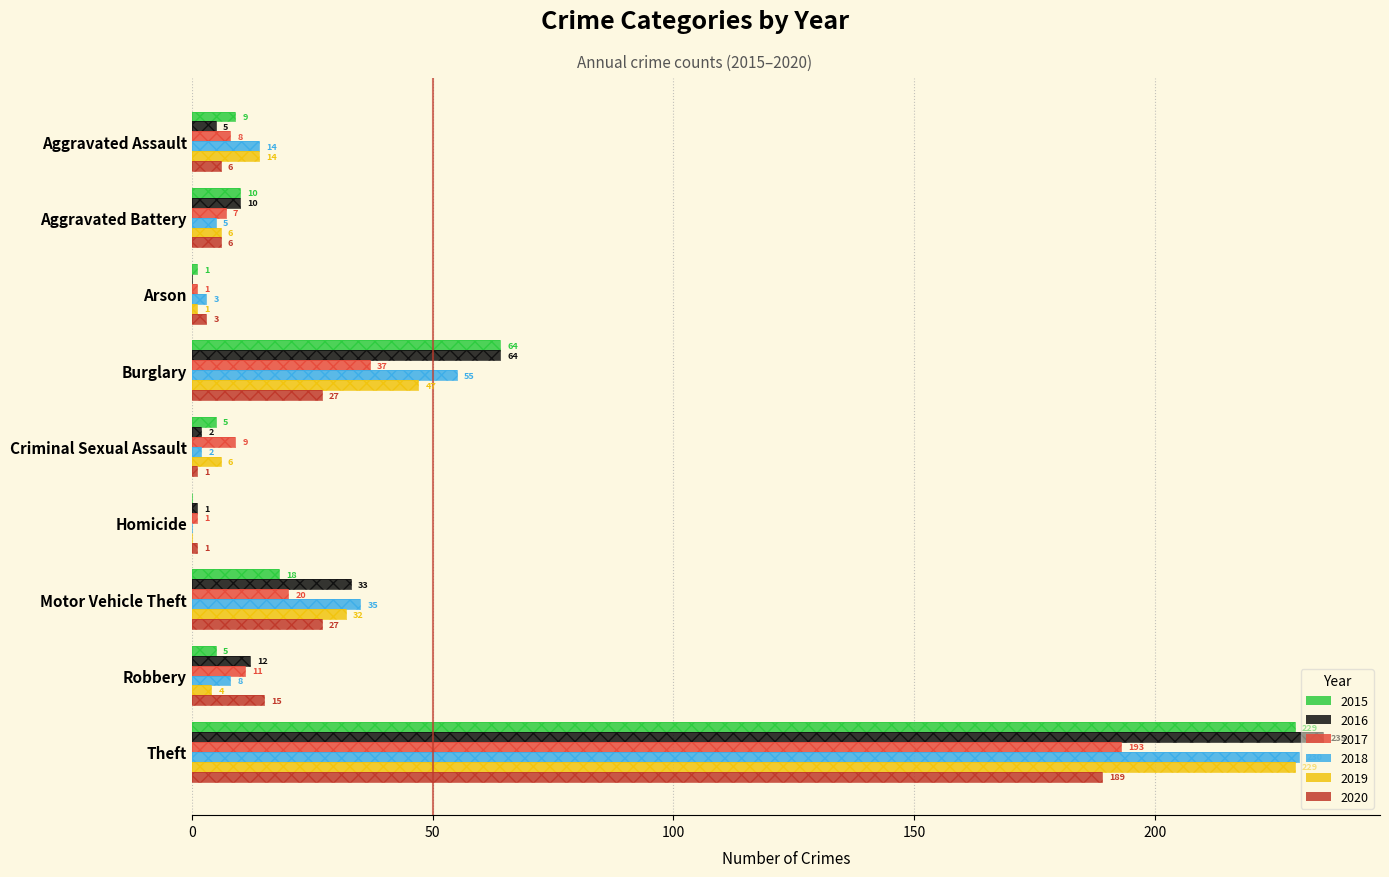

Reading left to right, list all the values displayed in this chart.

2015: 9	10	1	64	5	0	18	5	229
2016: 5	10	0	64	2	1	33	12	235
2017: 8	7	1	37	9	1	20	11	193
2018: 14	5	3	55	2	0	35	8	230
2019: 14	6	1	47	6	0	32	4	229
2020: 6	6	3	27	1	1	27	15	189